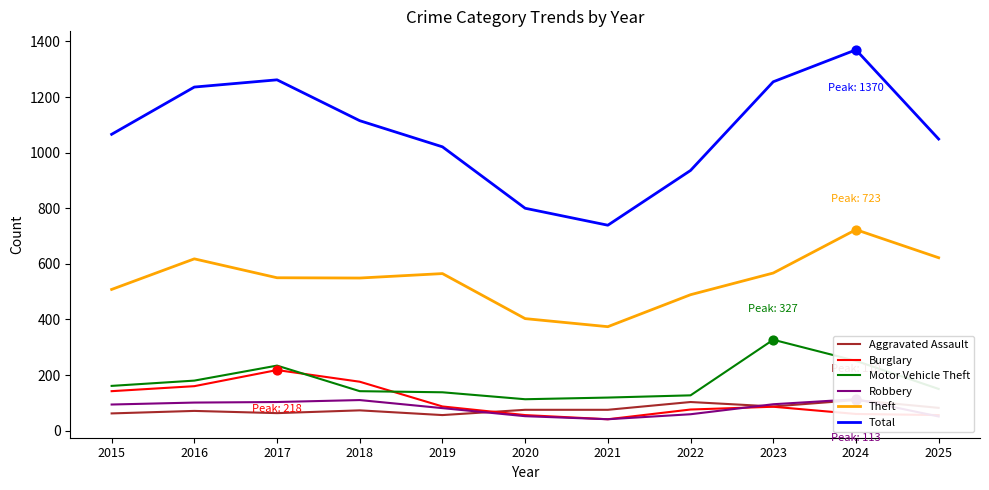

What is the total value across all series at 2015?

2033